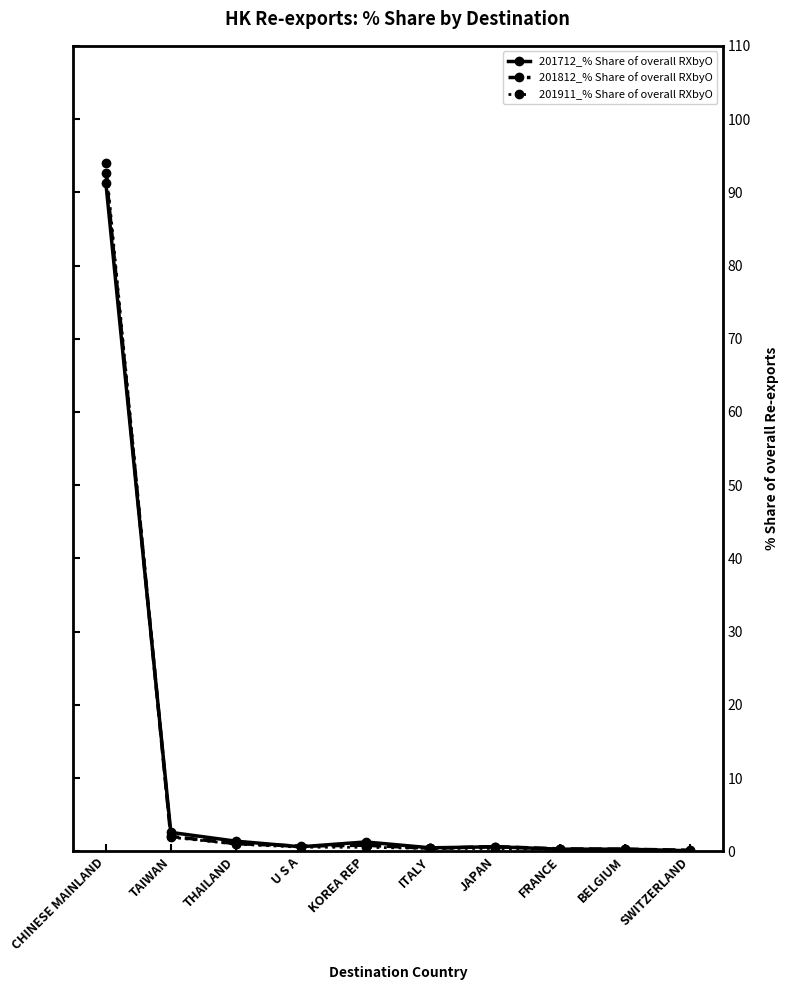

At which label does 201911_% Share of overall RXbyO reach its peak?

CHINESE MAINLAND